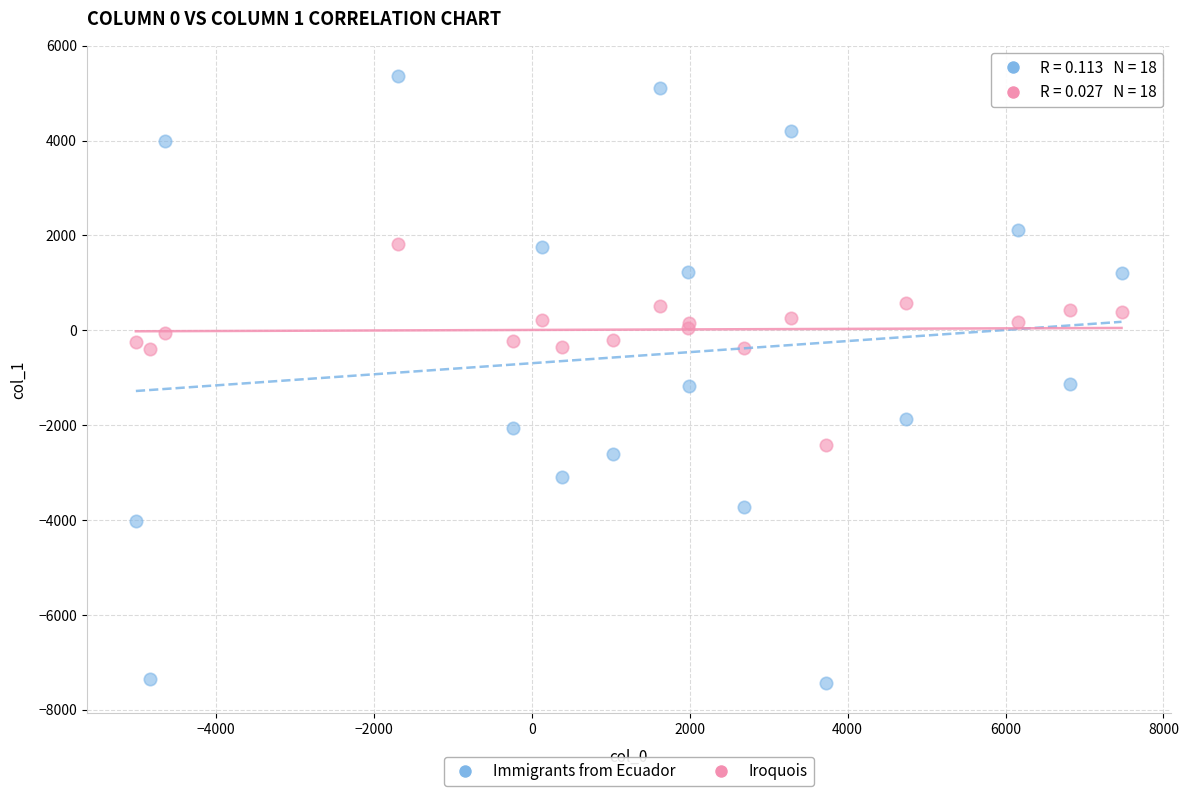

Which series contains the lowest Y value?

Immigrants from Ecuador